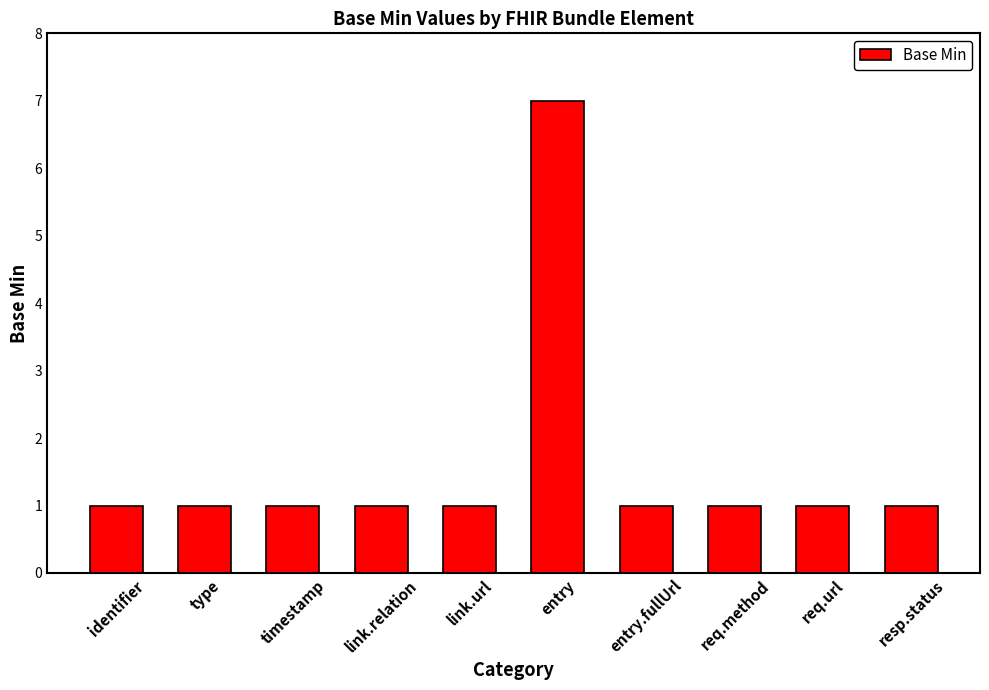

Does the chart contain any negative values?

No